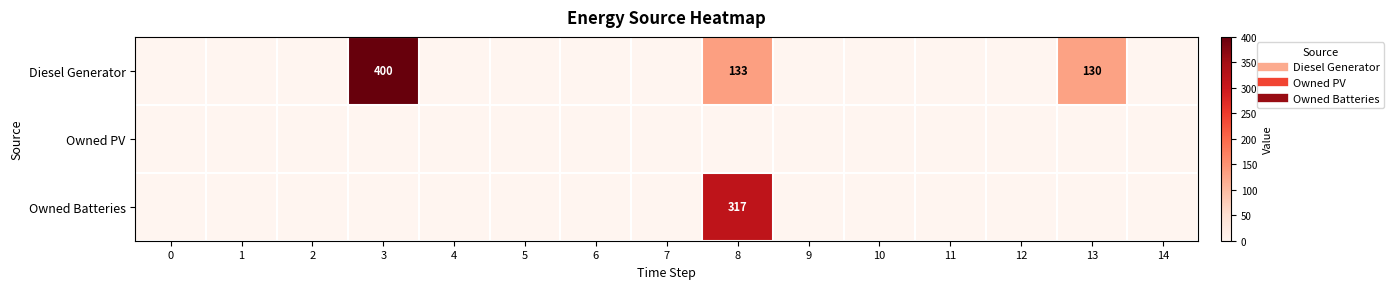

Which series has the largest total across all categories?

Diesel Generator